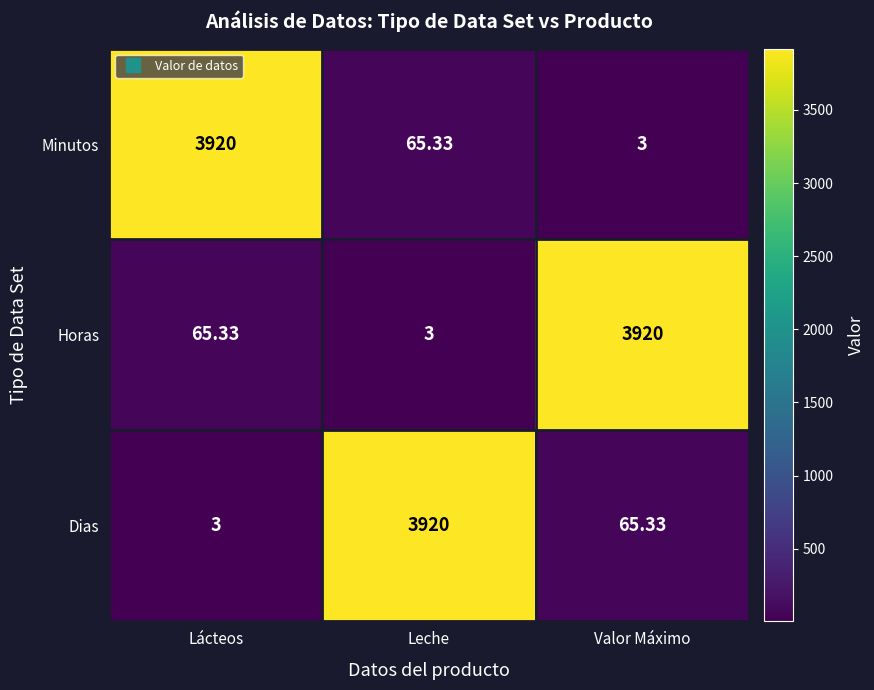

How many series are shown in this chart?

3